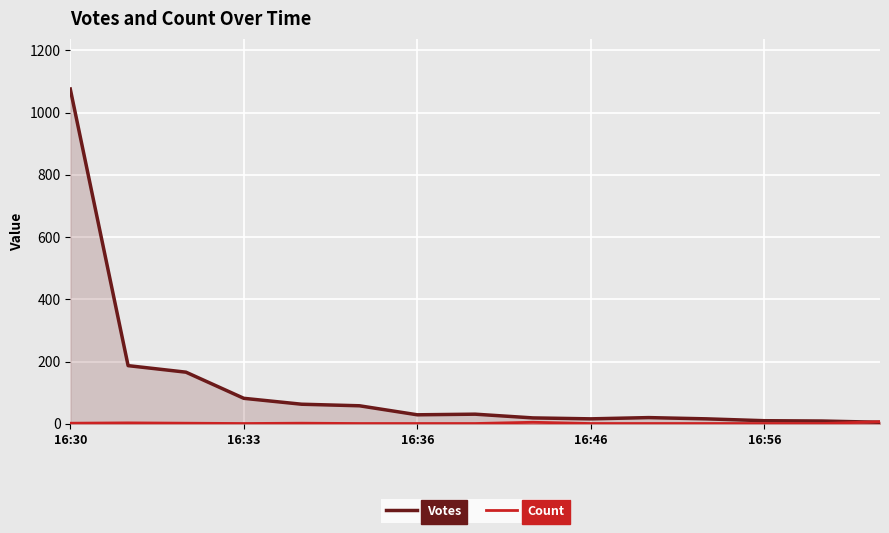

Which series has the largest range (max minus min)?

Votes